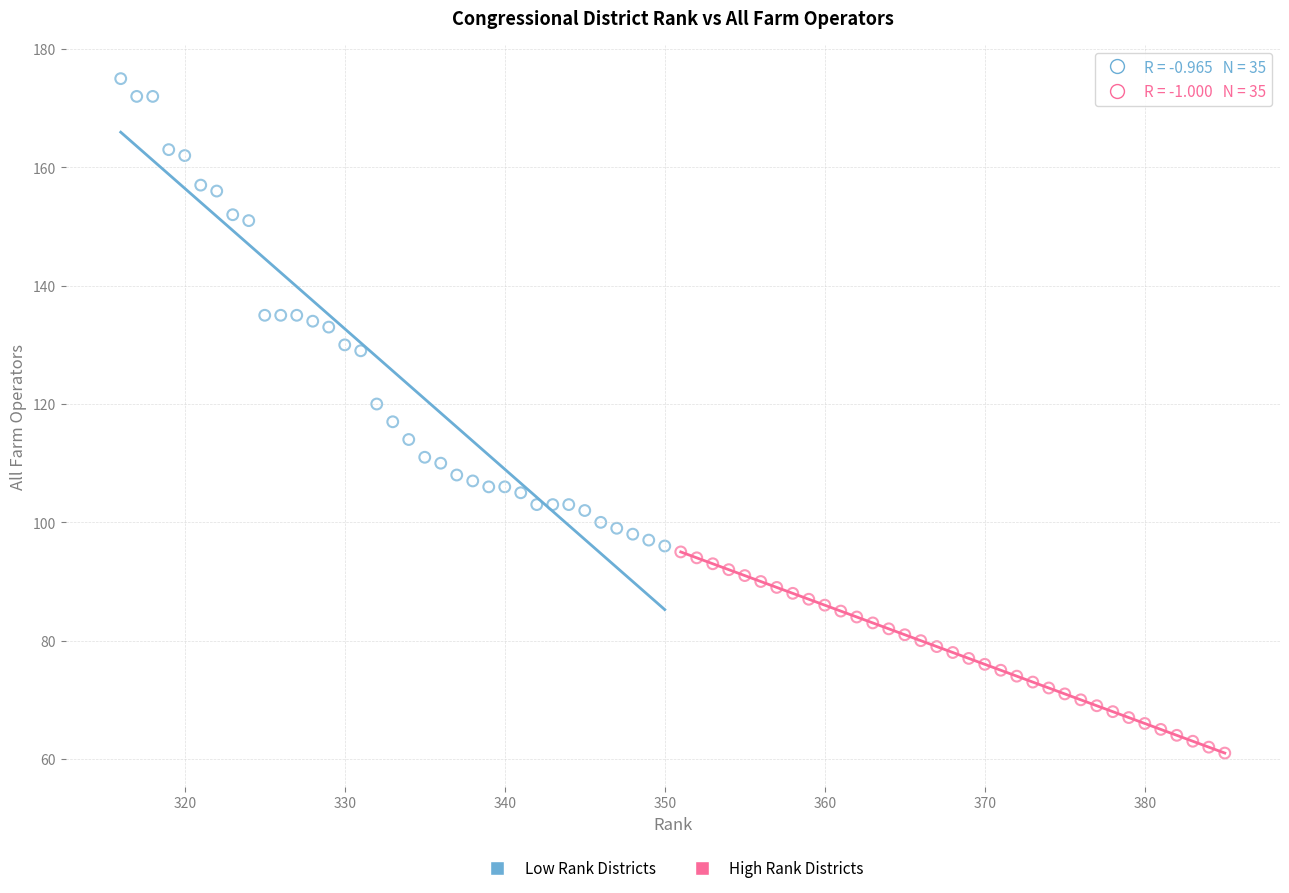

Which series contains the lowest Y value?

High Rank Districts